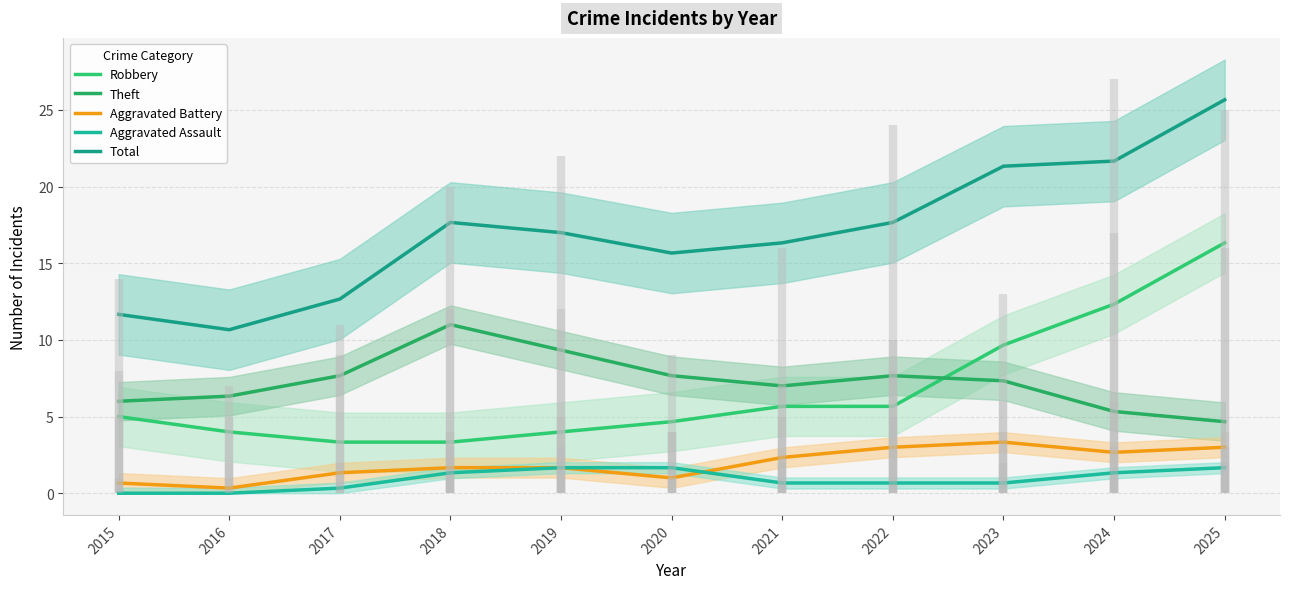

What are all the series names shown in the legend?

Robbery, Theft, Aggravated Battery, Aggravated Assault, Total